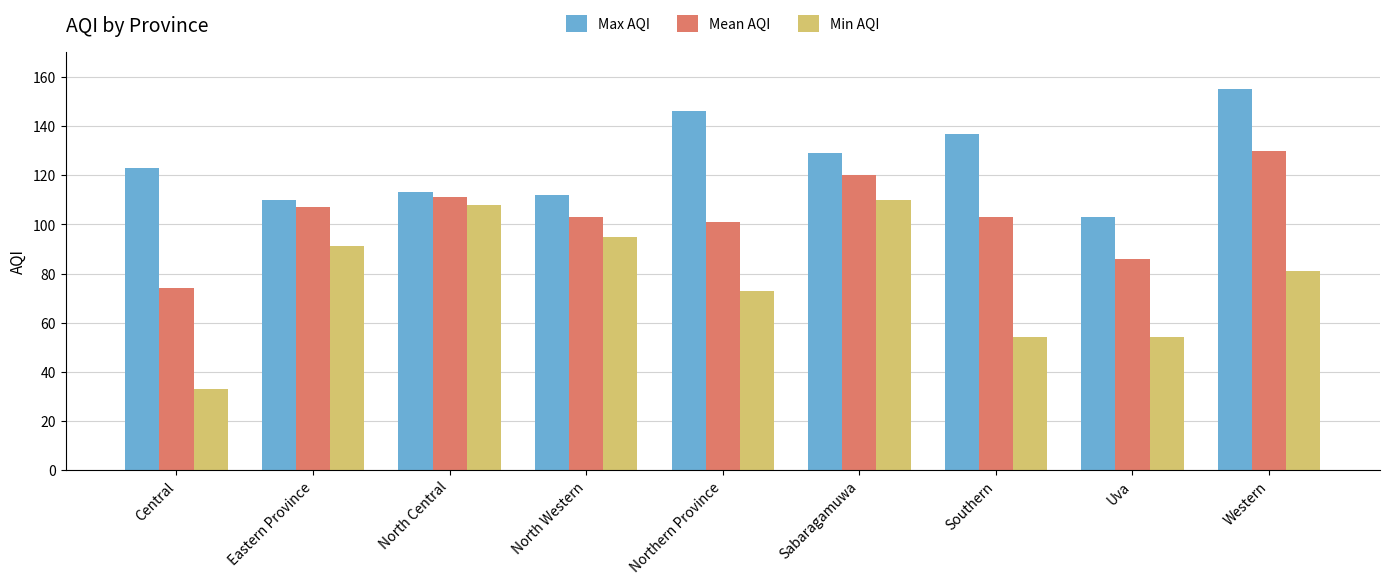

What is the maximum value shown in the chart?

155